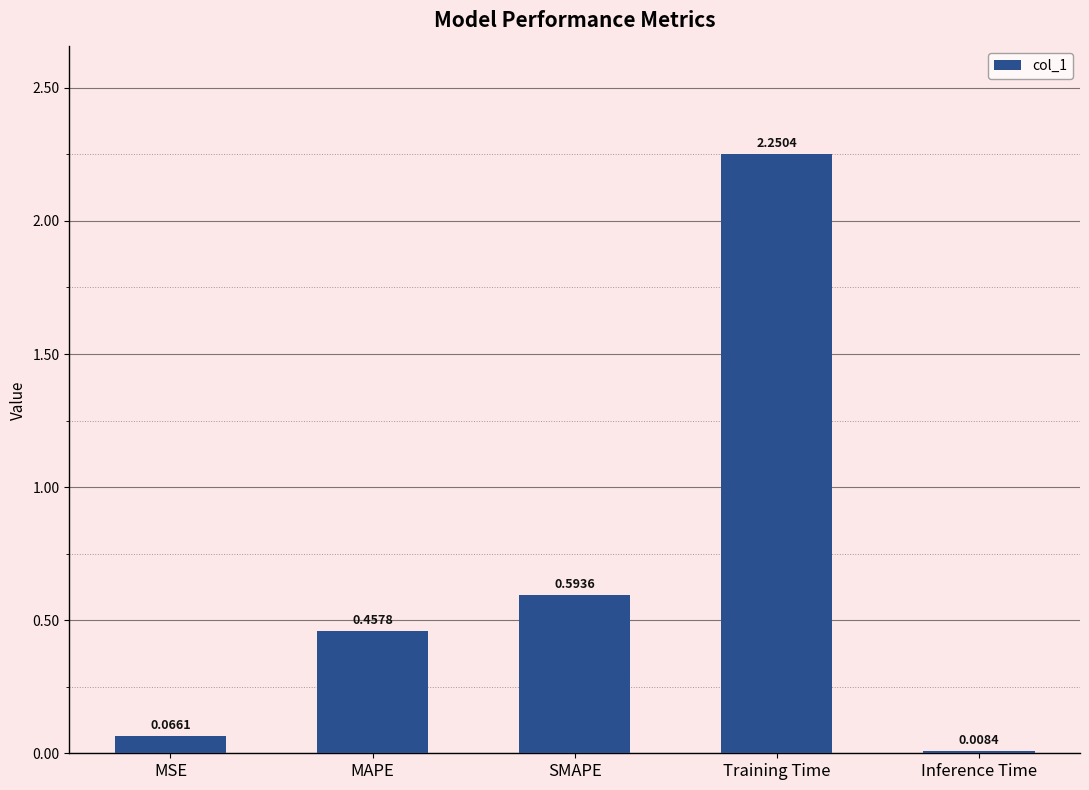

What is the label of the 2nd bar from the right?

Training Time